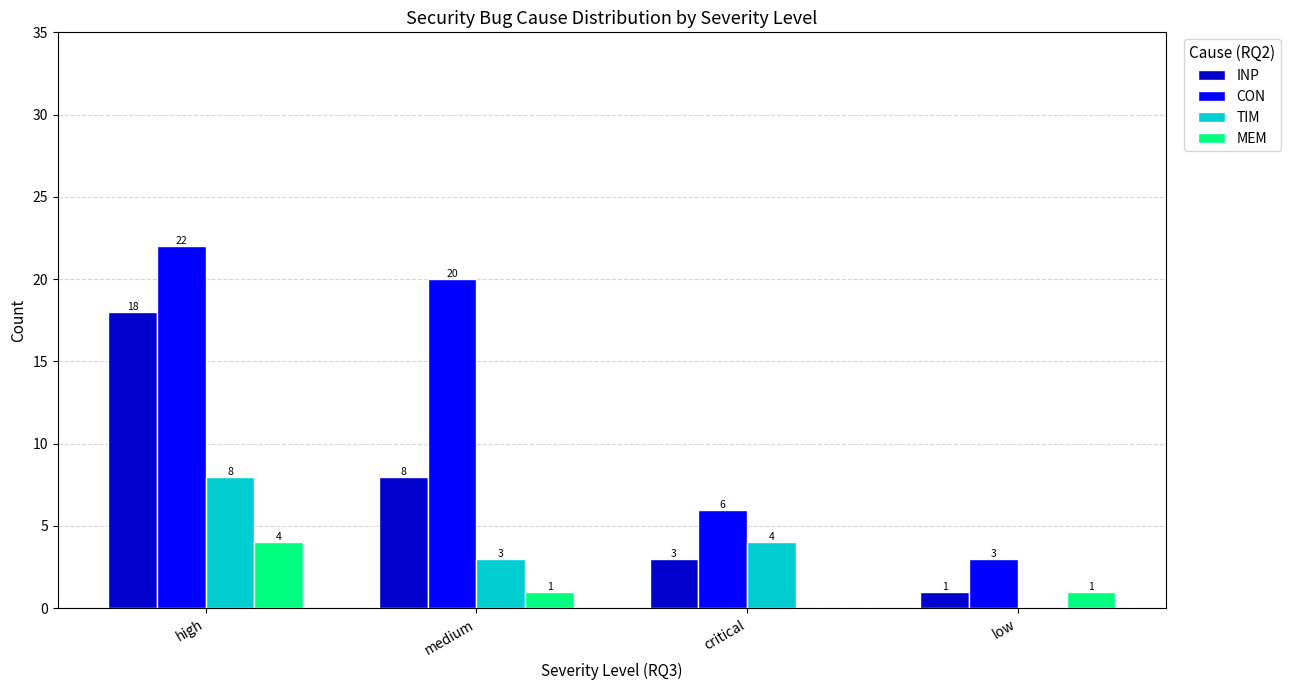

How many groups of bars are there?

4